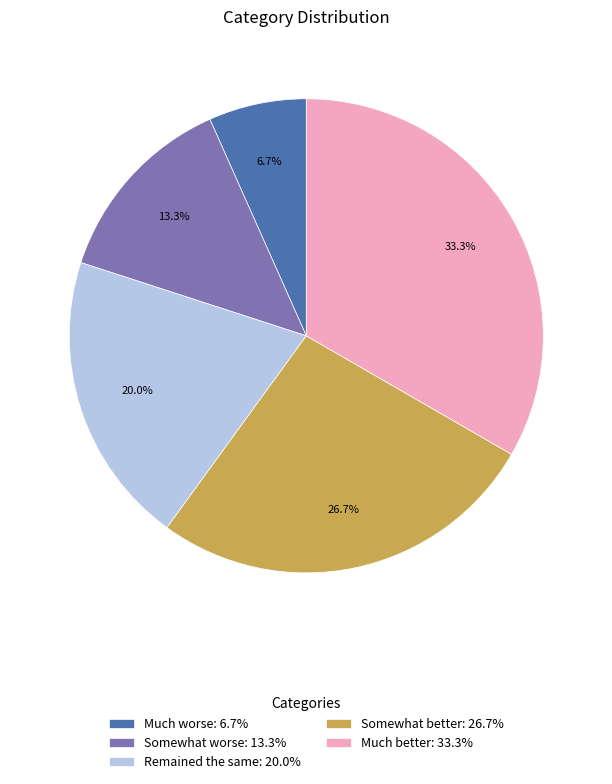

Does Much better account for over 50% of the chart?

No